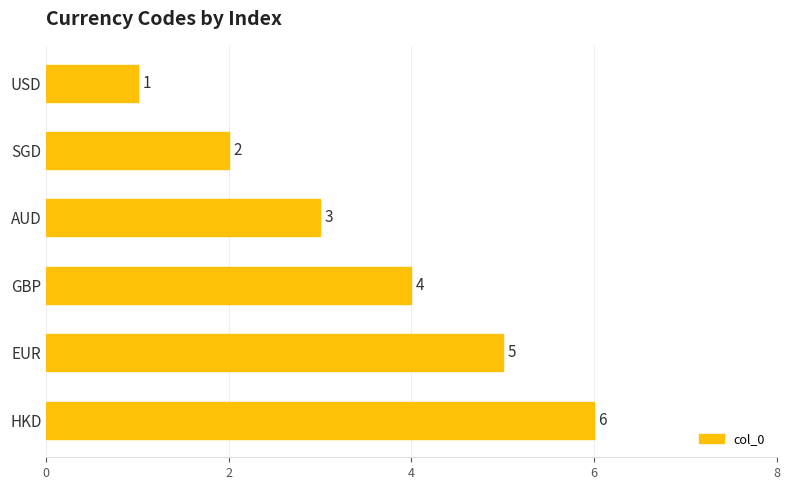

Rank the categories by value from lowest to highest.

USD, SGD, AUD, GBP, EUR, HKD